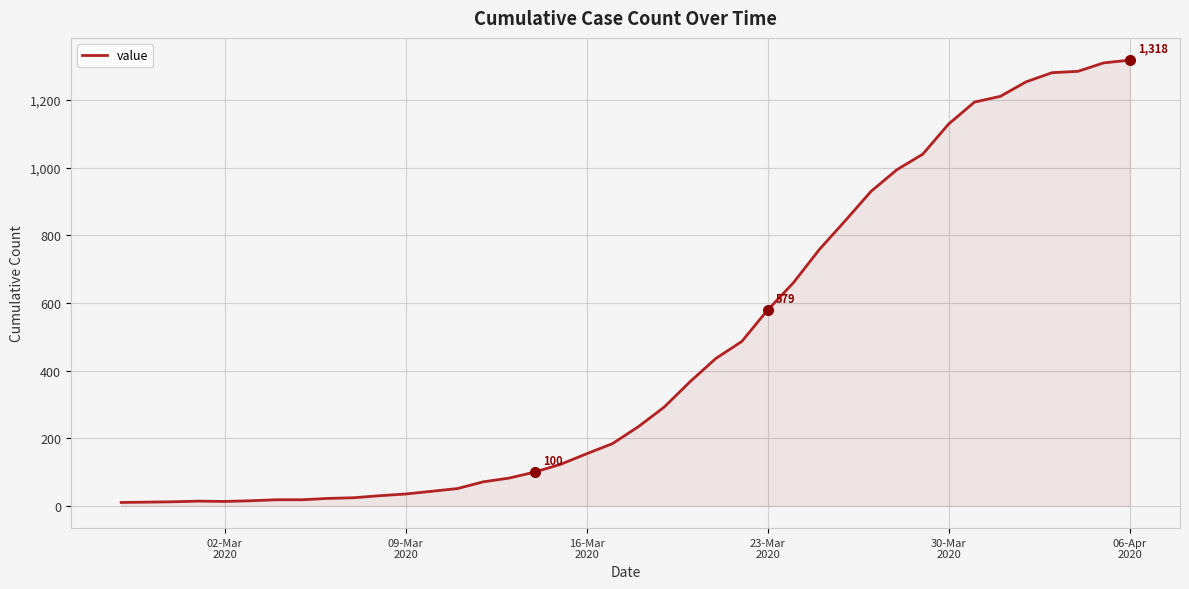

What is the maximum value shown in the chart?

1318